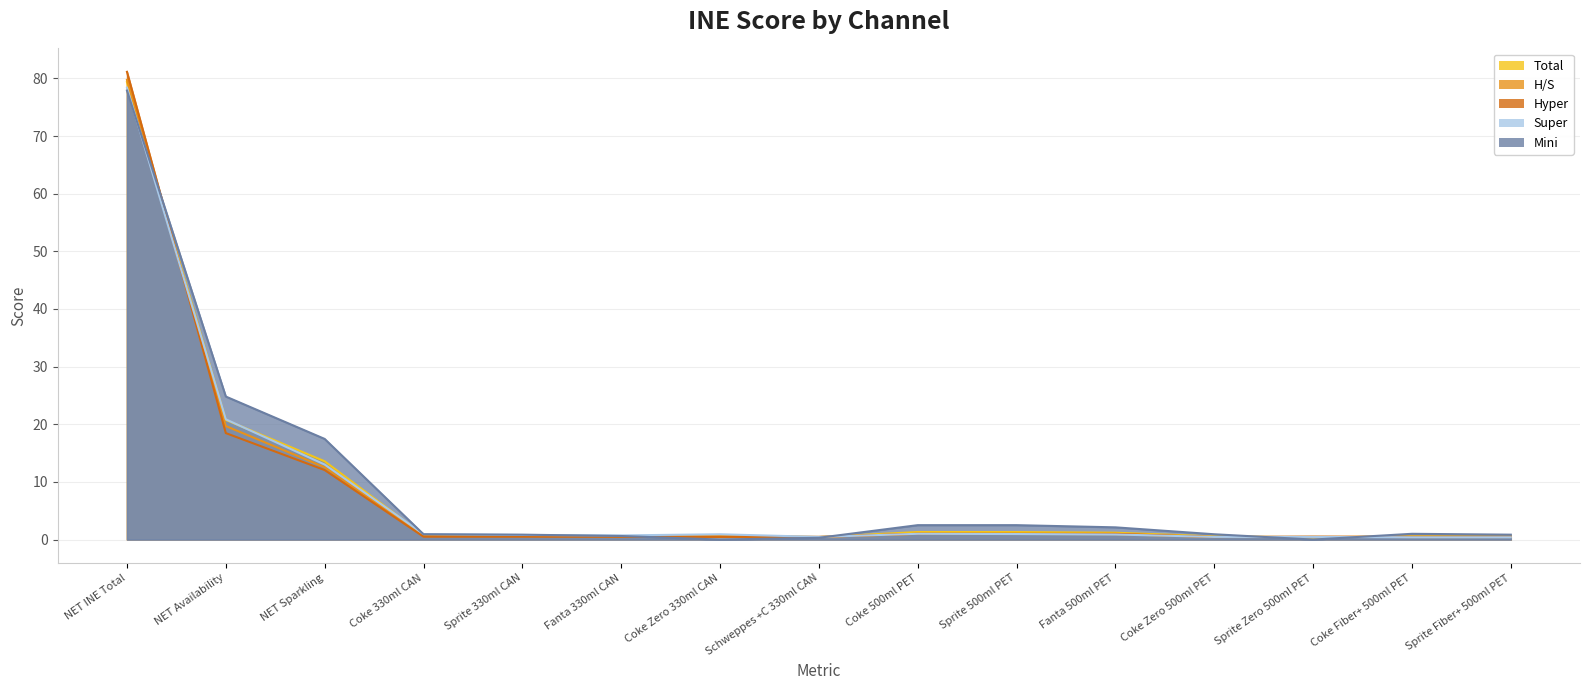

What is the maximum value shown in the chart?

81.1